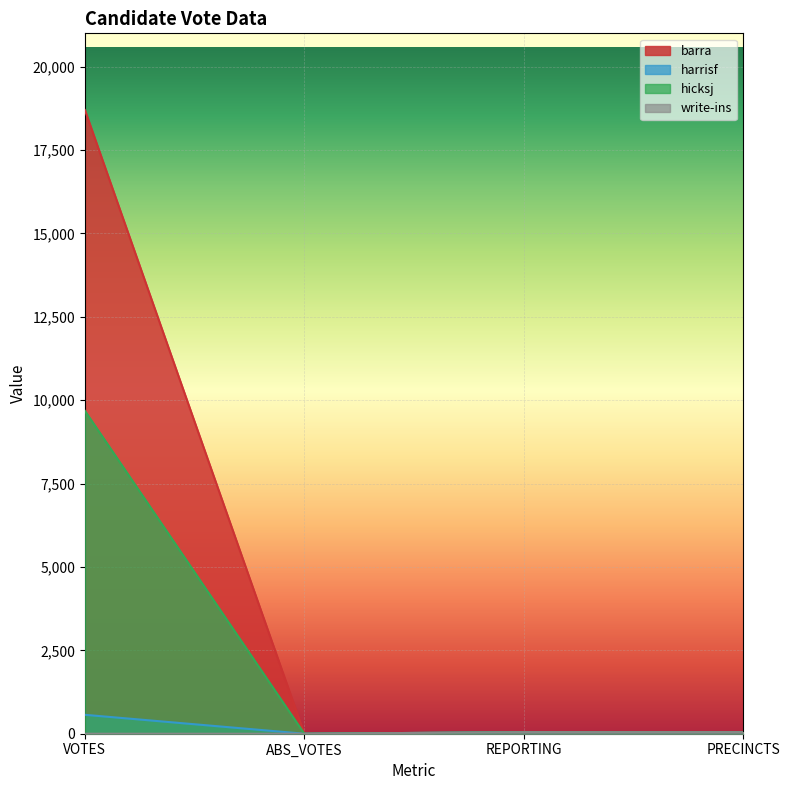

Between VOTES and ABS_VOTES, which is larger?

VOTES